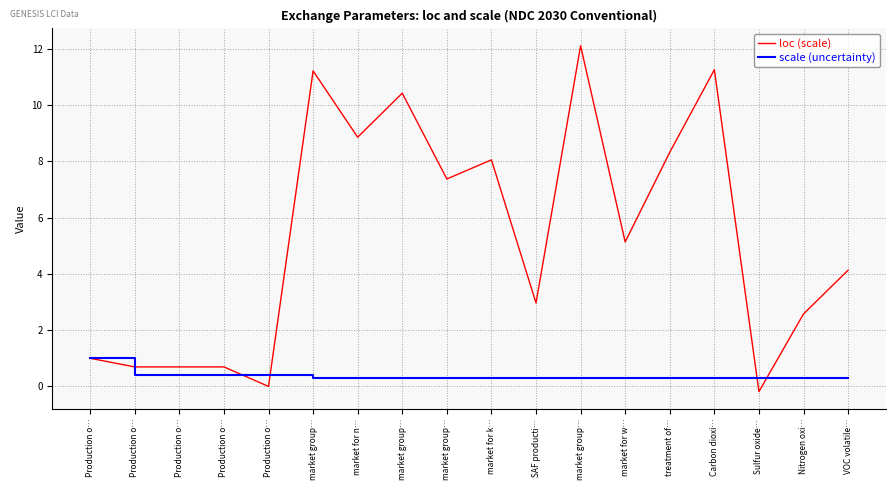

Does the chart have visible grid lines?

Yes